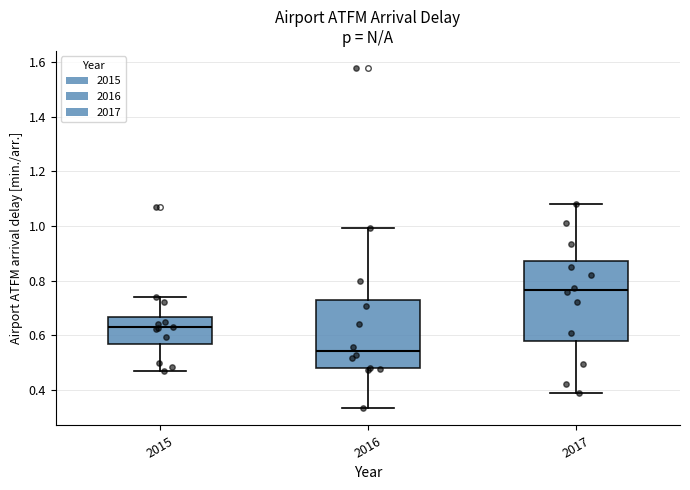

Comparing the boxes themselves (not the whiskers), which one is the tallest?

2017